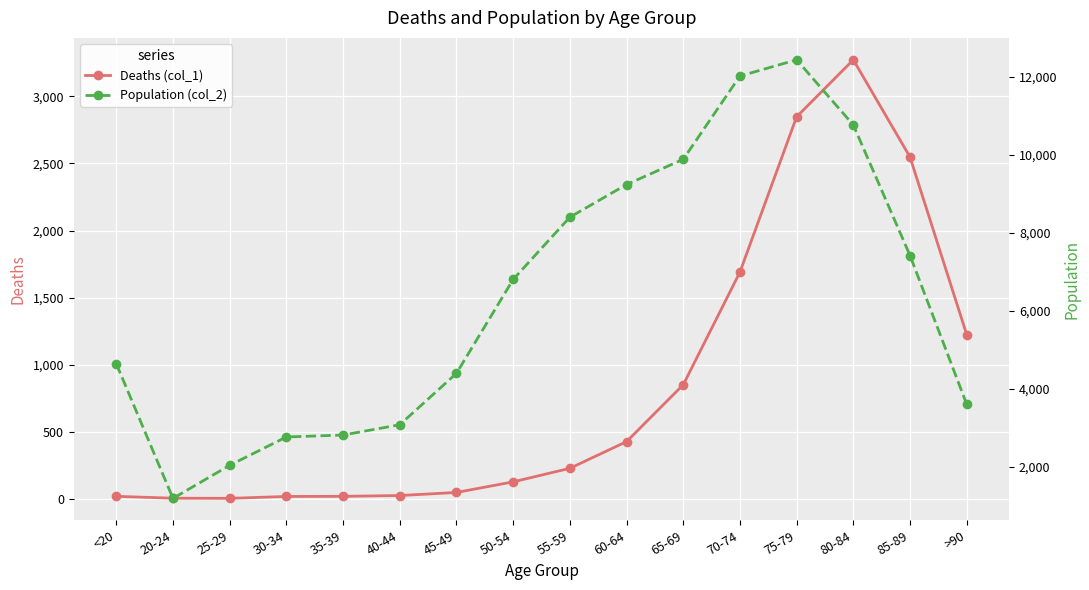

How many lines are shown in the chart?

2